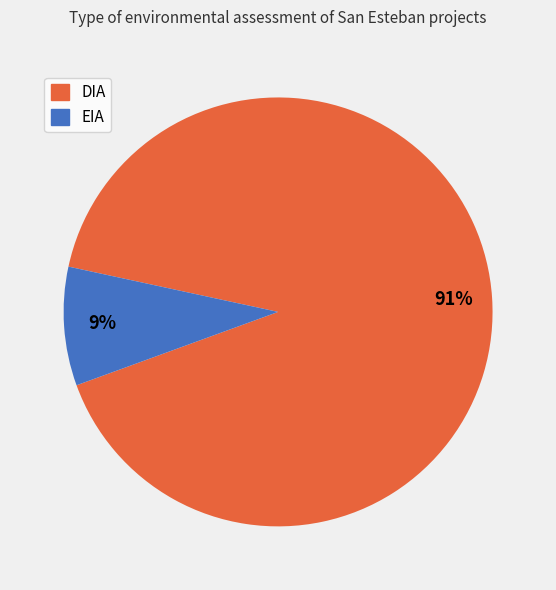

Is there any slice that represents more than half of the pie?

Yes